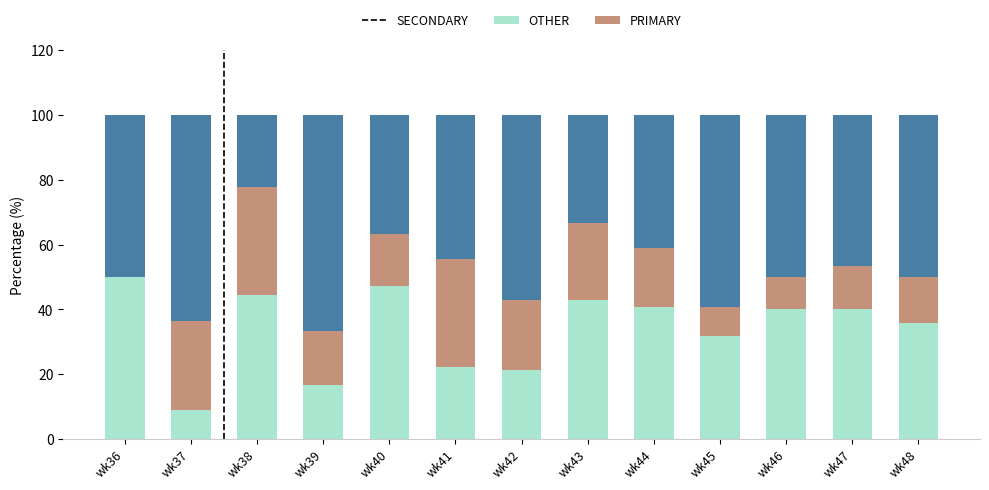

What is the total value across all series at wk47?

100.0